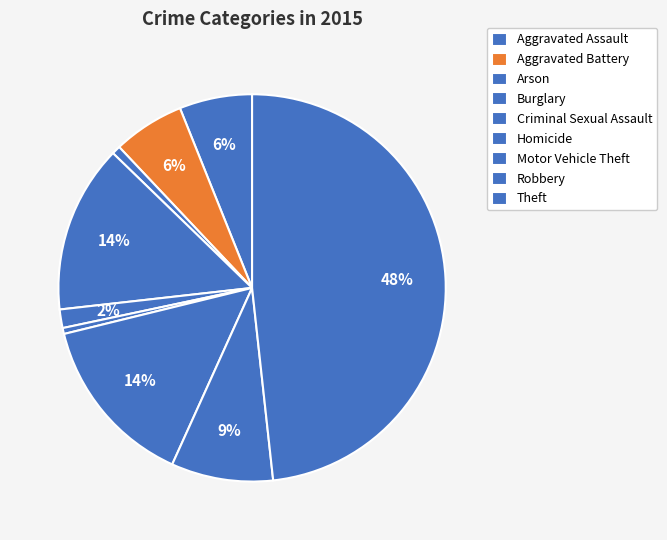

Is there any slice that represents more than half of the pie?

No